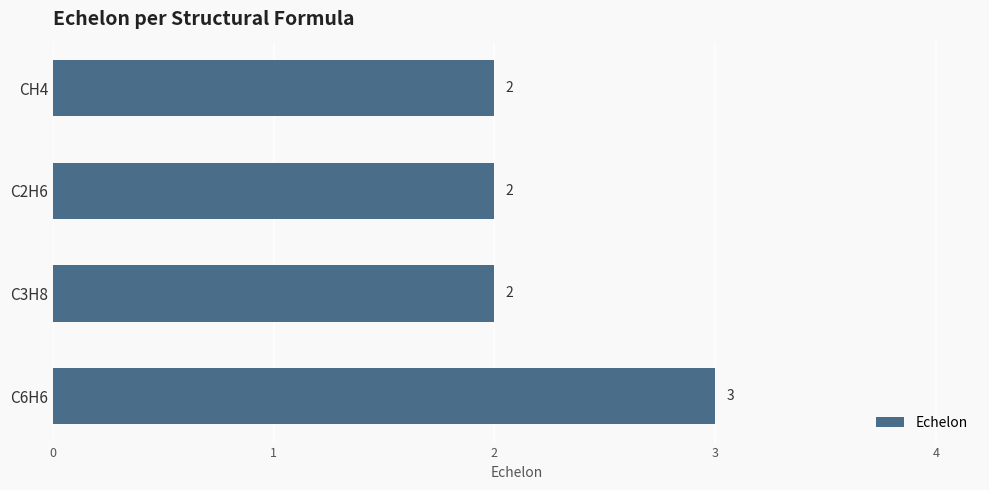

Is it true that the value at C2H6 is 2?

True